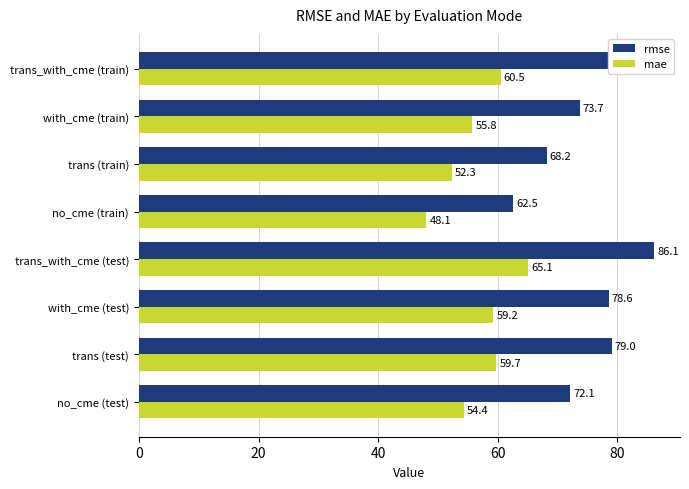

Which series has the largest range (max minus min)?

rmse